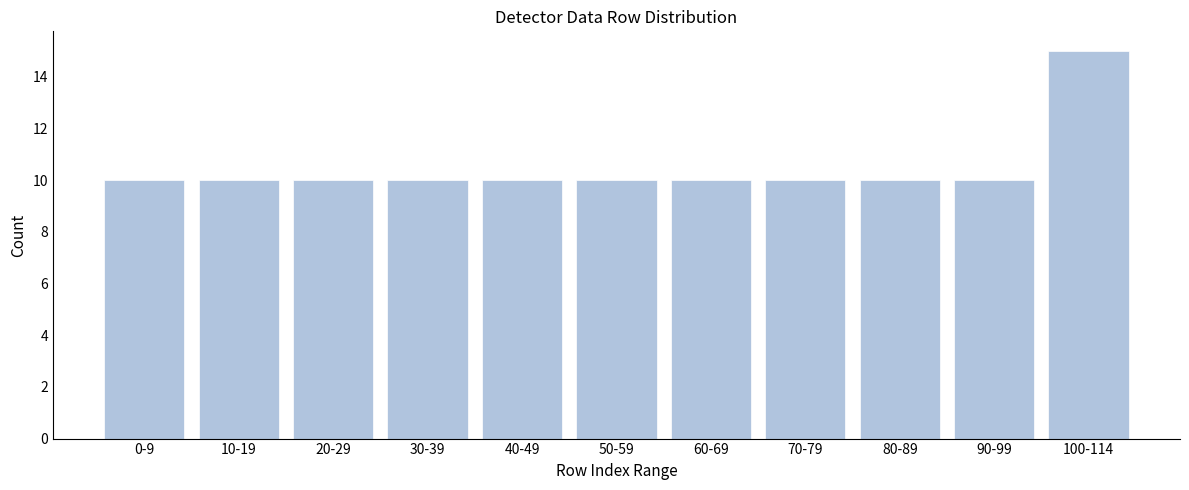

Reading right to left, extract all data points from this chart.

15	10	10	10	10	10	10	10	10	10	10